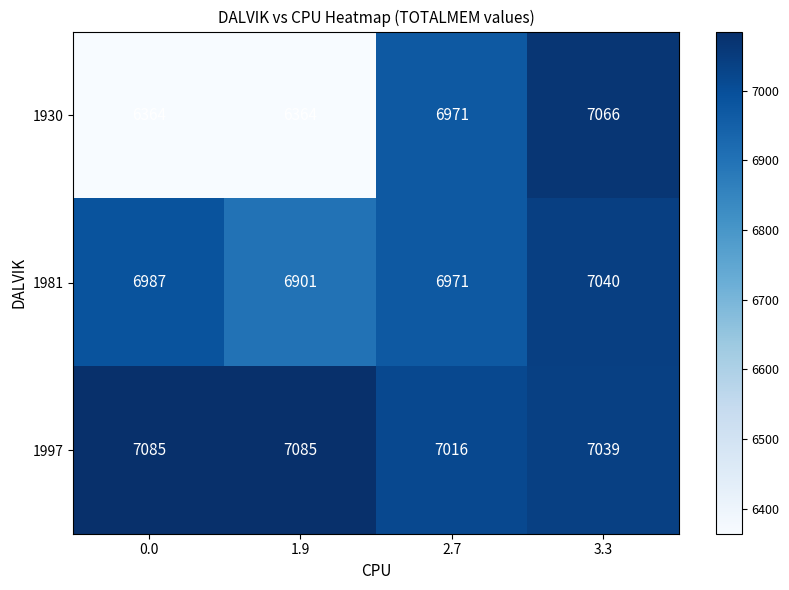

Reading left to right, transcribe all the data shown in this chart.

1930: 0.0=6364	1.9=6364	2.7=6971	3.3=7066
1981: 0.0=6987	1.9=6901	2.7=6971	3.3=7040
1997: 0.0=7085	1.9=7085	2.7=7016	3.3=7039